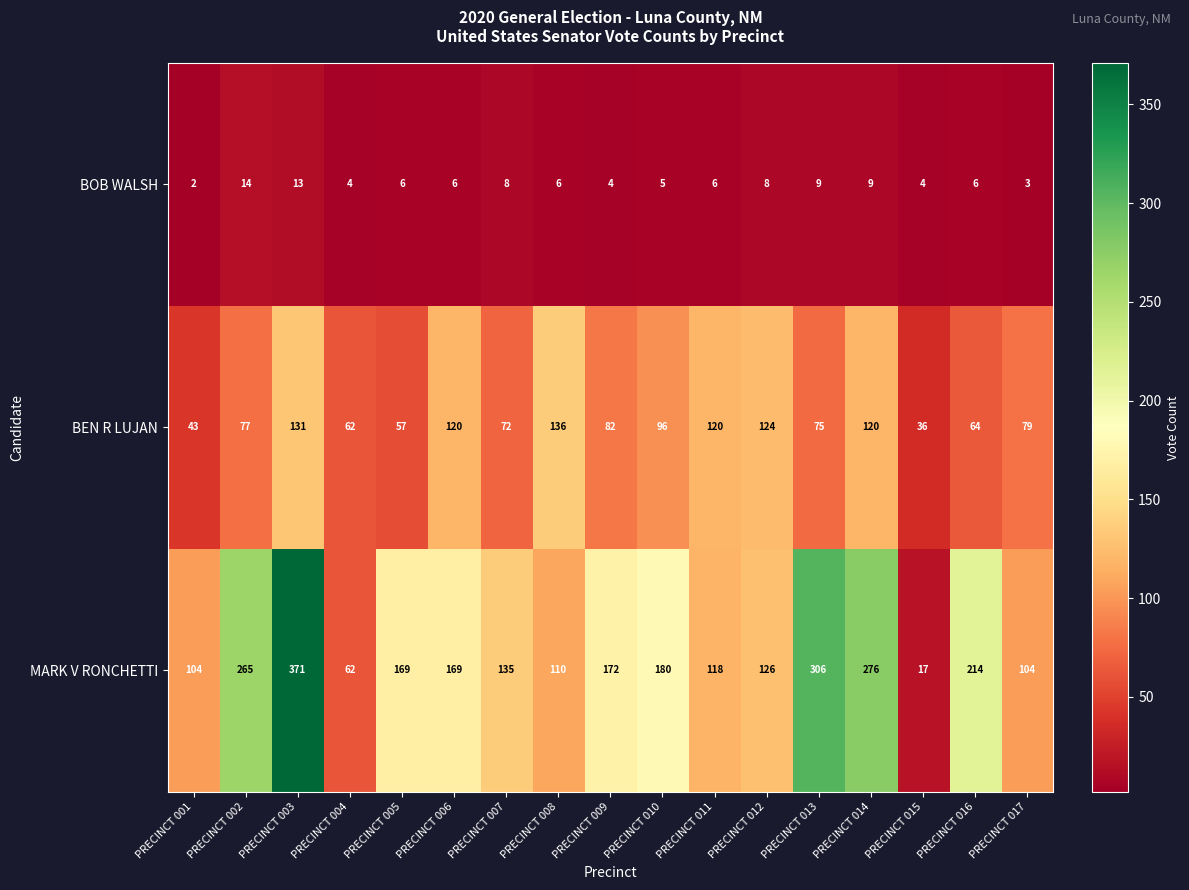

Rank the series at PRECINCT 001 from lowest to highest value.

BOB WALSH, BEN R LUJAN, MARK V RONCHETTI